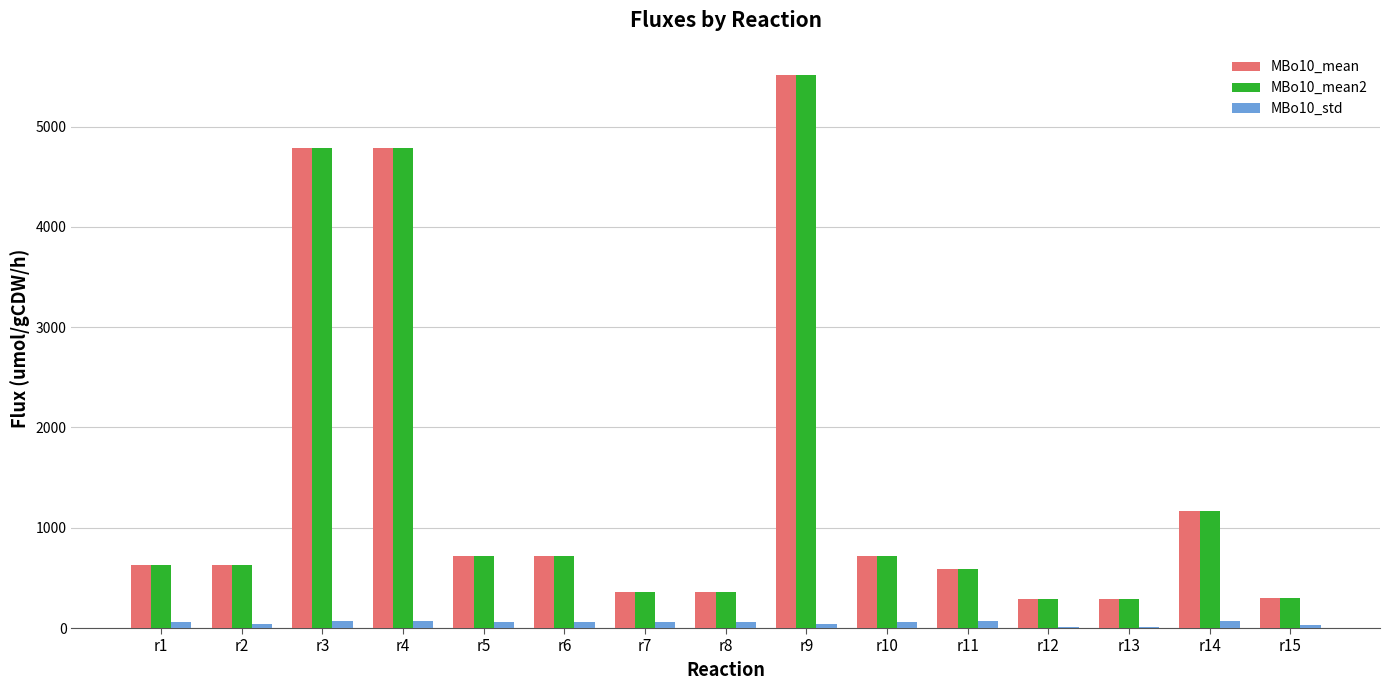

Does the chart contain stacked bars?

No